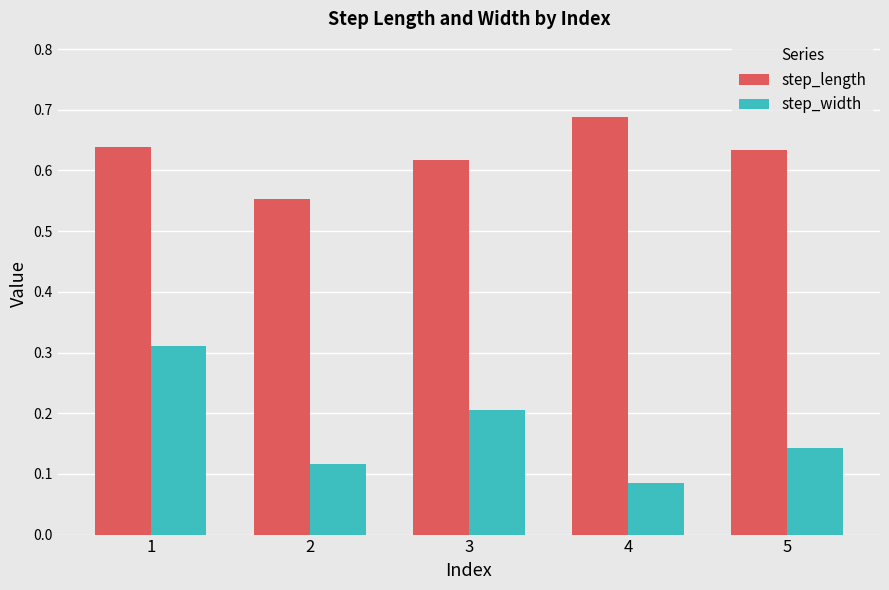

Which category has the highest value in the step_width series?

1